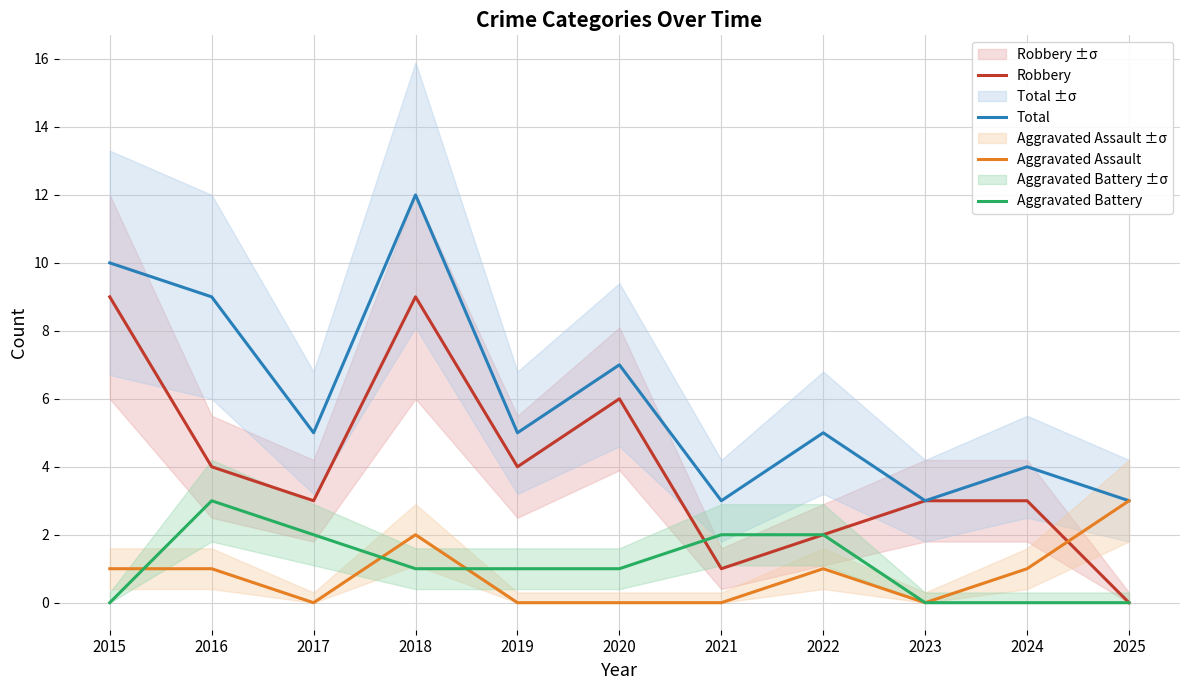

What are all the series names shown in the legend?

Robbery, Total, Aggravated Assault, Aggravated Battery